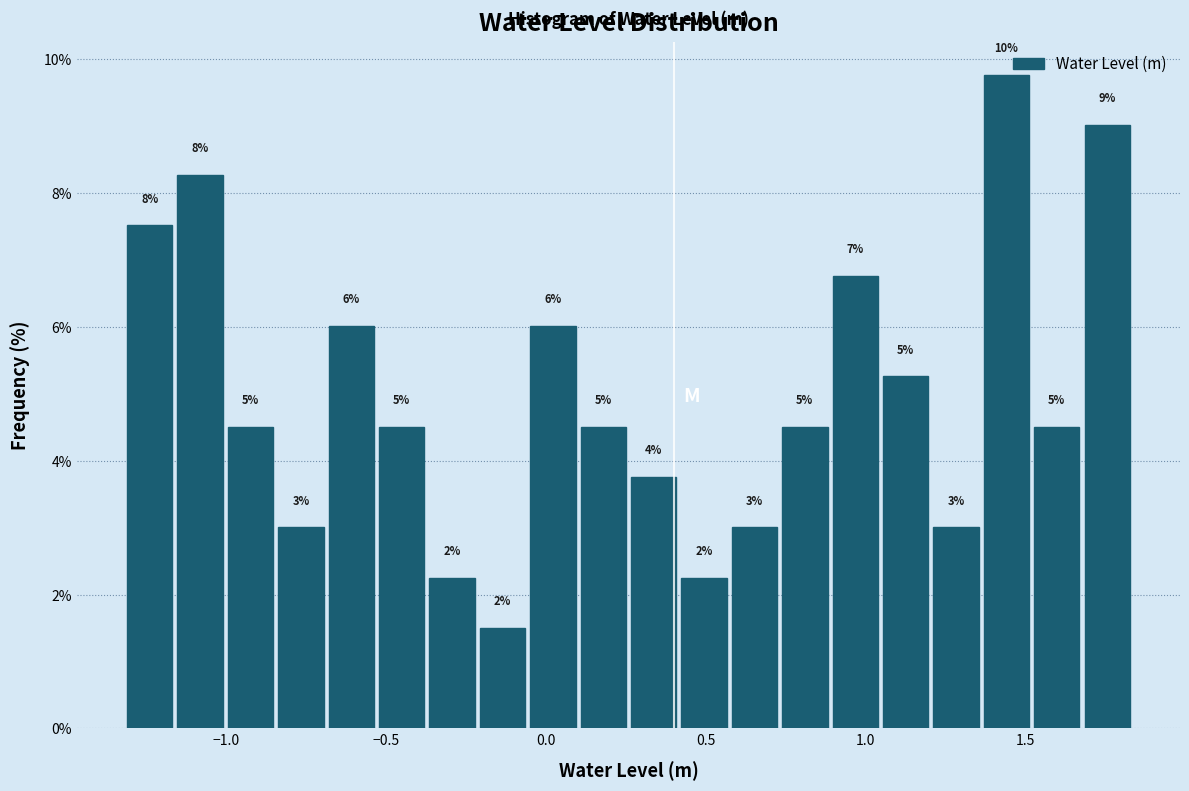

Around what value on the x-axis is the tallest bar? Give the approximate position of its centre, as read against the axis.

1.45